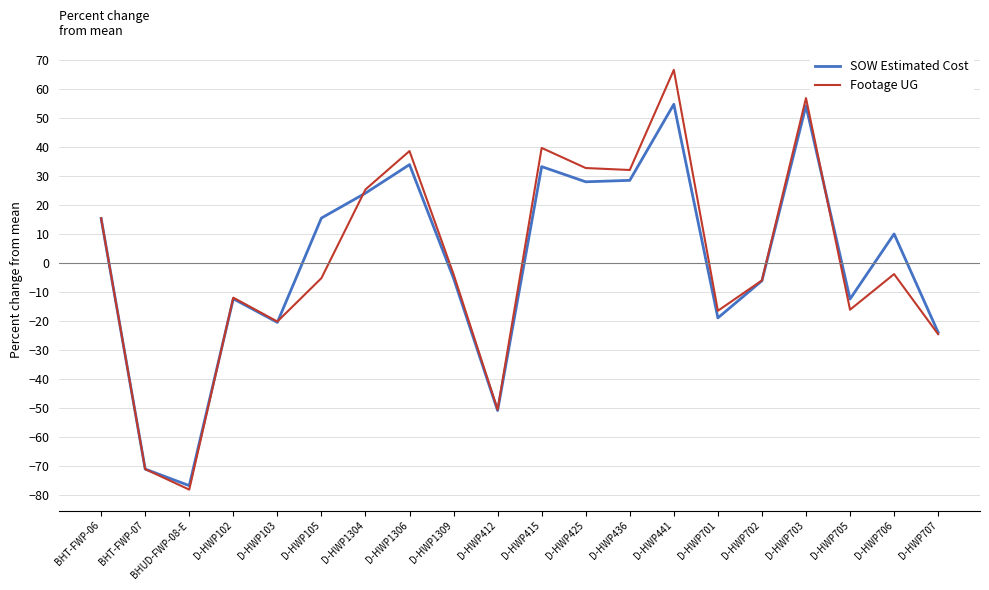

What are all the series names shown in the legend?

SOW Estimated Cost, Footage UG